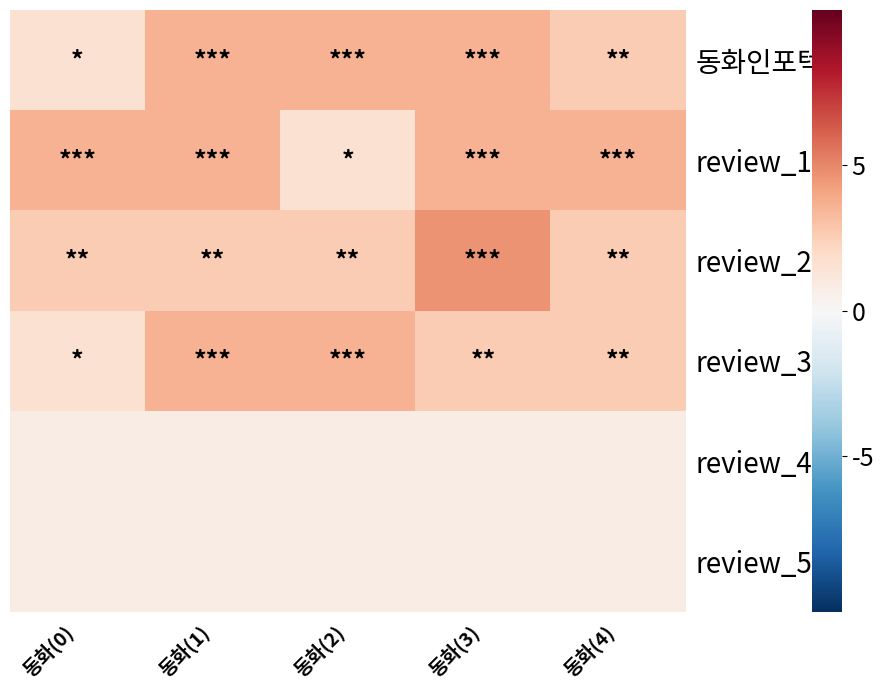

What is the difference between the highest and lowest values at 동화(3)?

3878.3